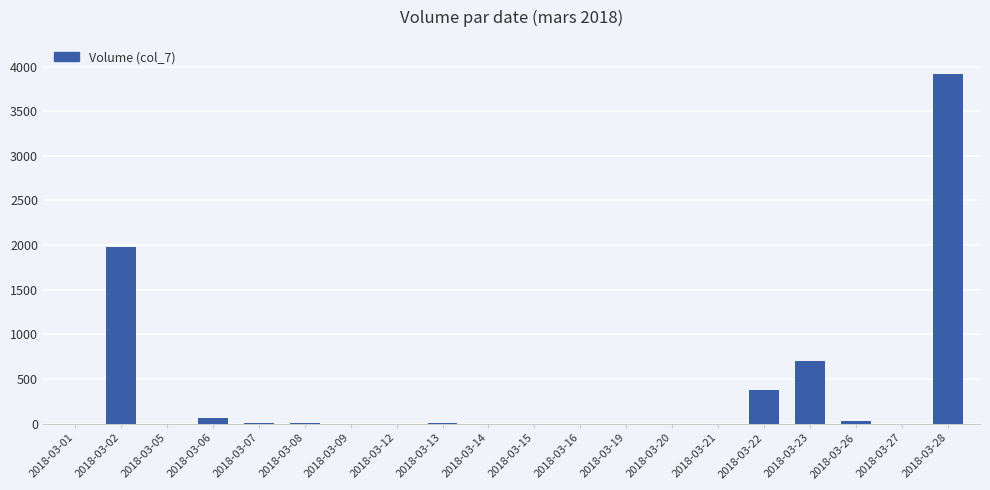

Are the bars grouped side by side (vs. stacked)?

No